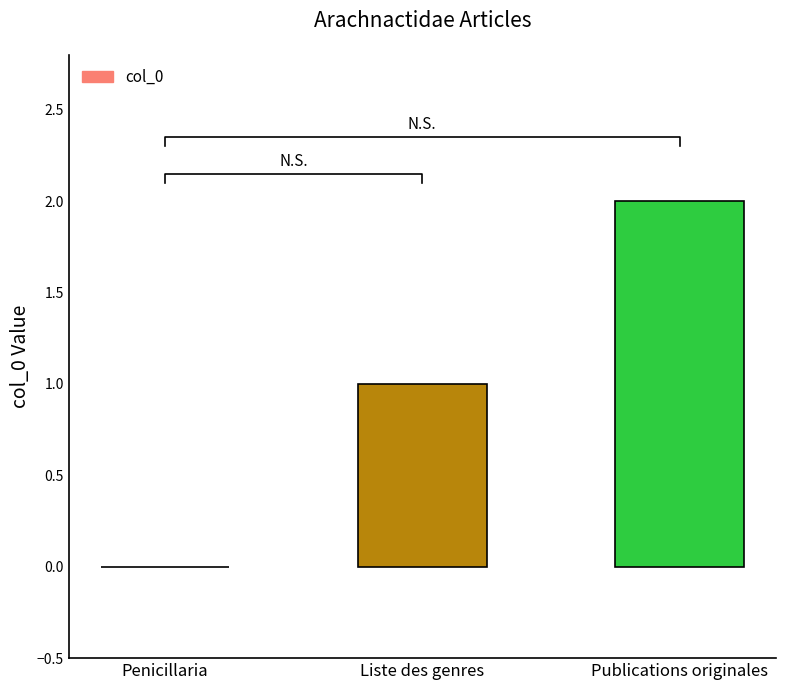

List the labels in order of value, largest first.

Publications originales, Liste des genres, Penicillaria